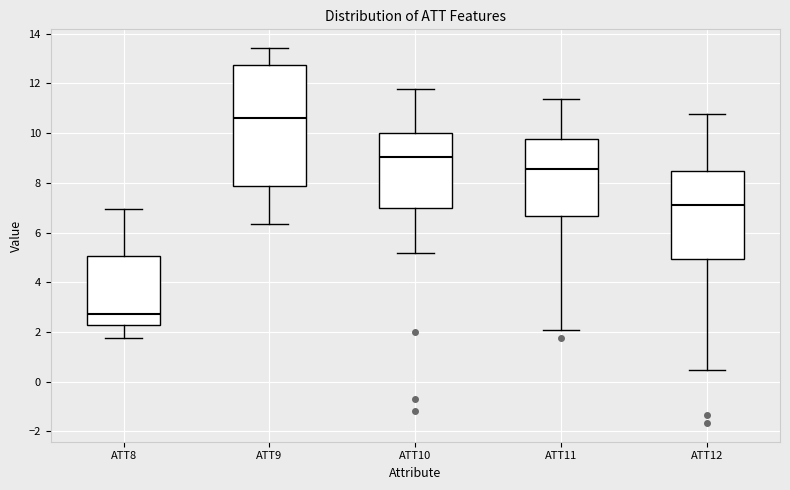

Which box is the tallest, from its lower edge to its upper edge?

ATT9